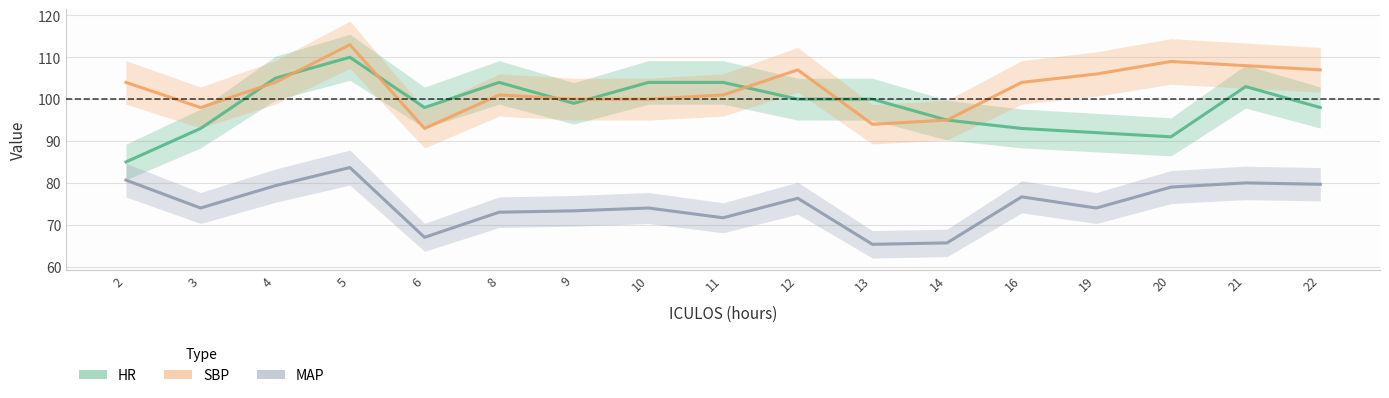

The SBP series shows 65.3 at 8. True or false?

False